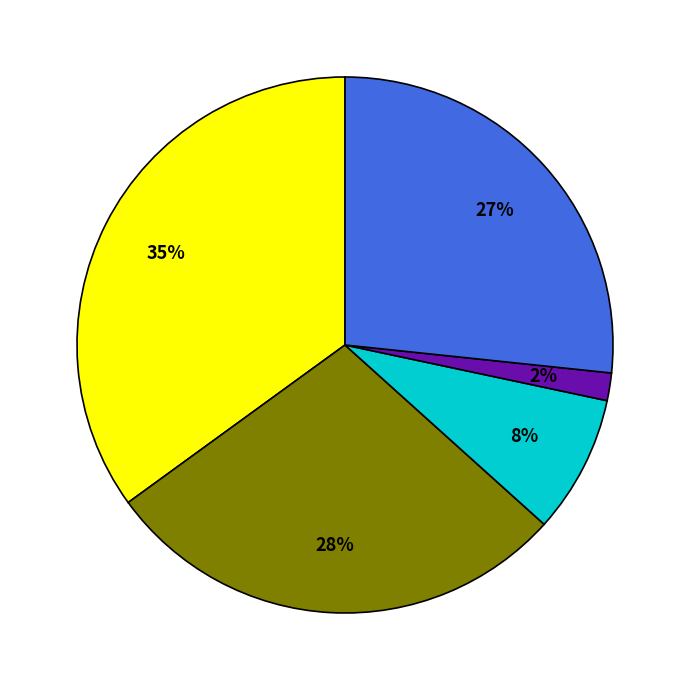

Is there a majority slice in this chart?

No